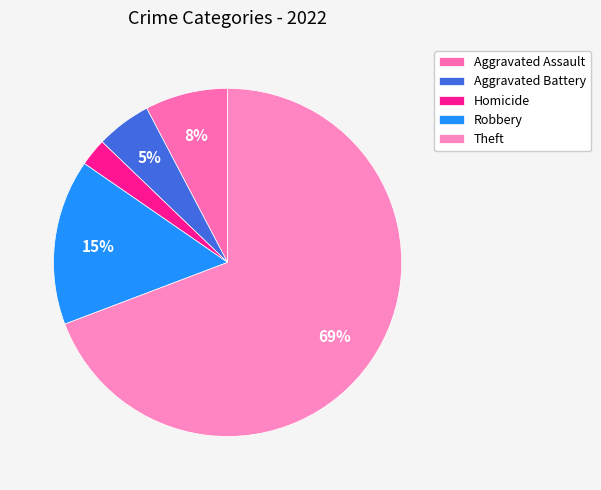

How many slices are in this pie chart?

5